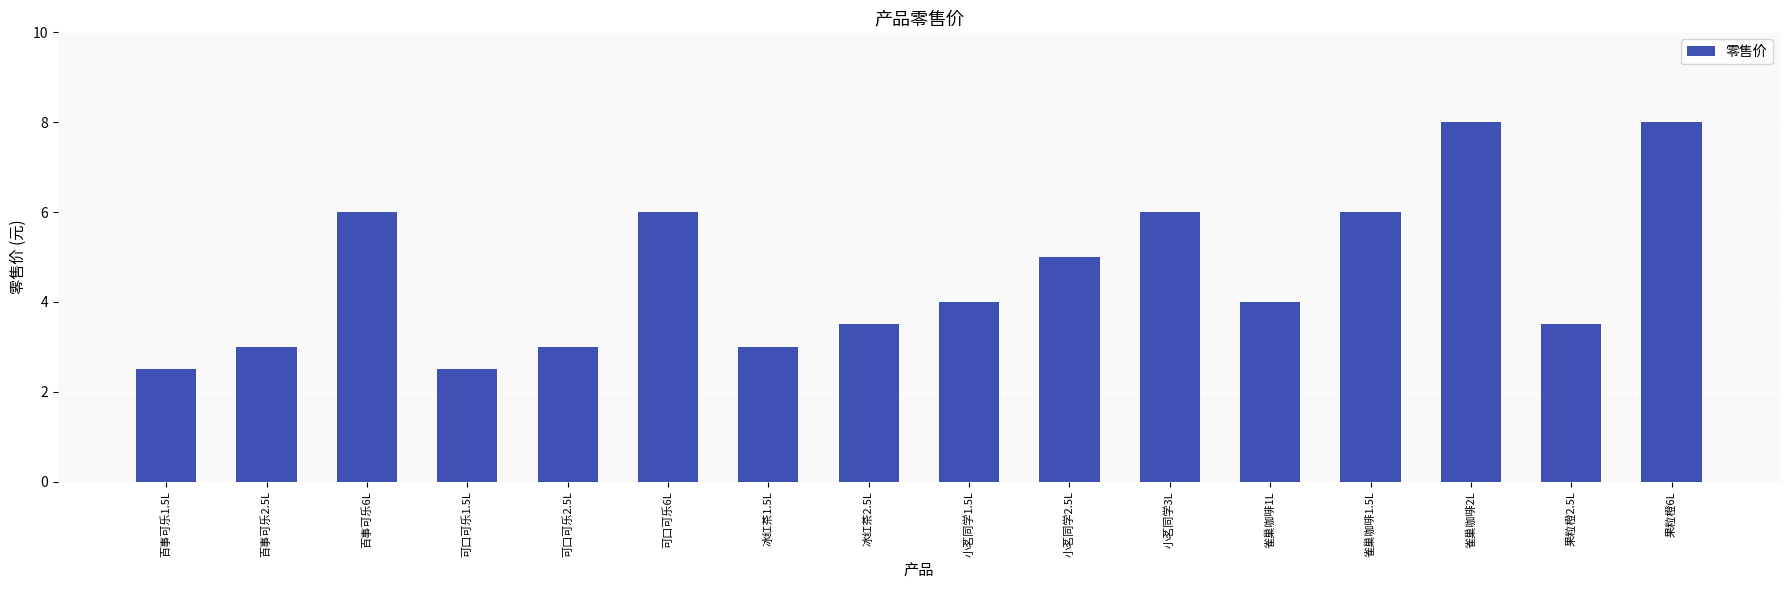

What is the difference between the maximum and minimum values?

5.5